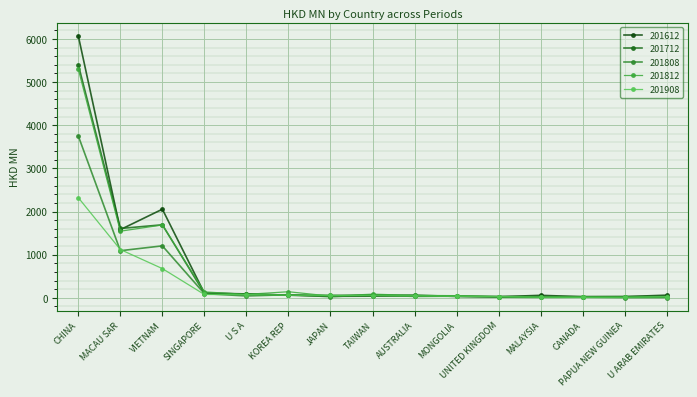

Which series has the largest total across all categories?

201612